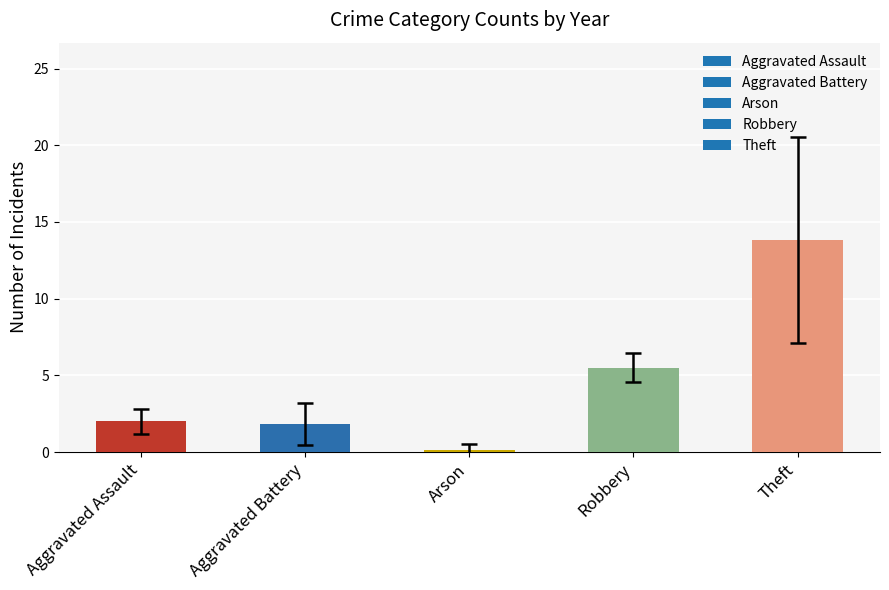

Where is the data nearest to the value 7?

Robbery